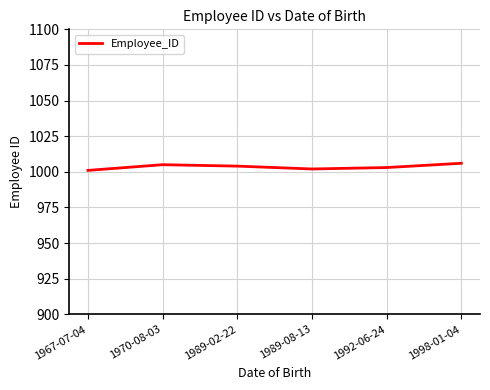

Reading left to right, extract all data points from this chart.

1001	1005	1004	1002	1003	1006